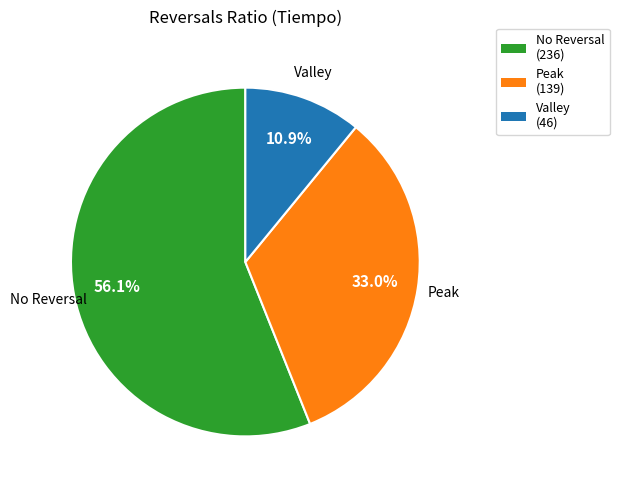

Is there any slice that represents more than half of the pie?

Yes